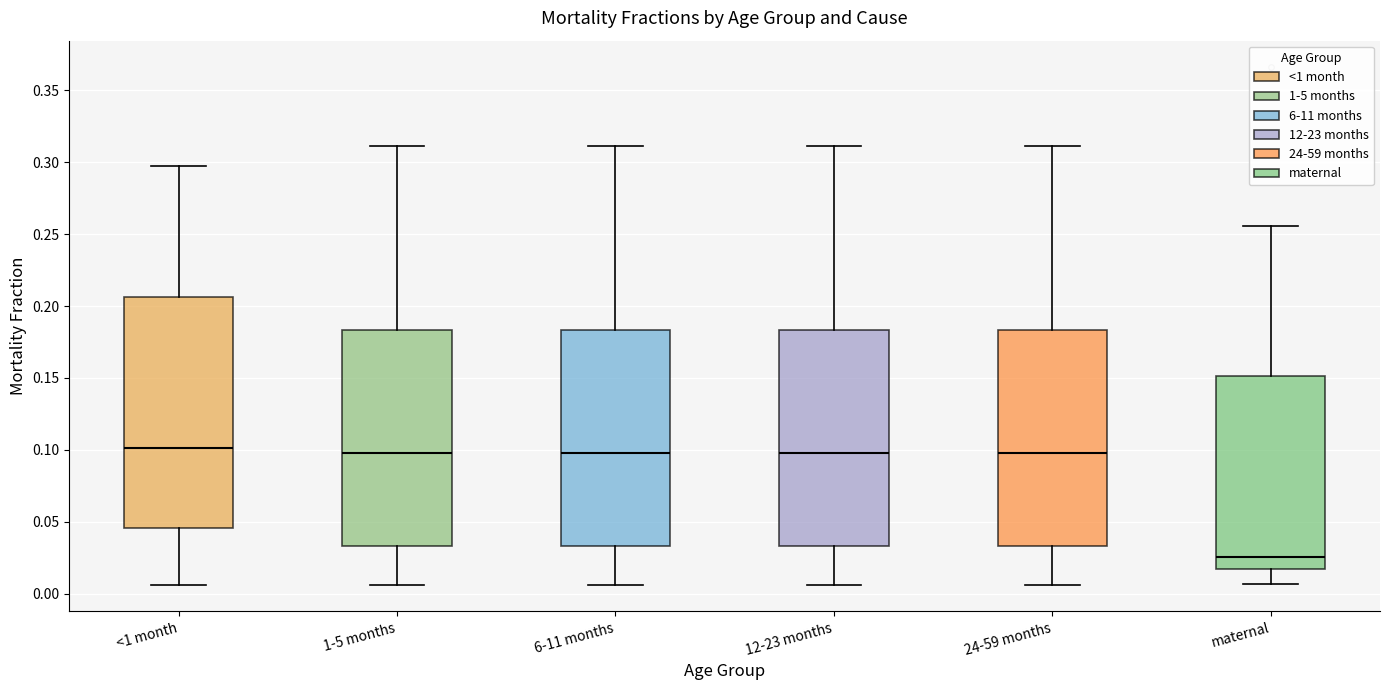

Reading left to right, read every box against the y-axis: the position of its median line, the range the box covers, and the ends of its whiskers. The values are not printed on the chart, so give them approximately, as read against the axis.

<1 month: median 0.100, box 0.045 to 0.205, whiskers 0.005 to 0.295
1-5 months: median 0.100, box 0.035 to 0.185, whiskers 0.005 to 0.310
6-11 months: median 0.100, box 0.035 to 0.185, whiskers 0.005 to 0.310
12-23 months: median 0.100, box 0.035 to 0.185, whiskers 0.005 to 0.310
24-59 months: median 0.100, box 0.035 to 0.185, whiskers 0.005 to 0.310
maternal: median 0.025, box 0.020 to 0.150, whiskers 0.005 to 0.255